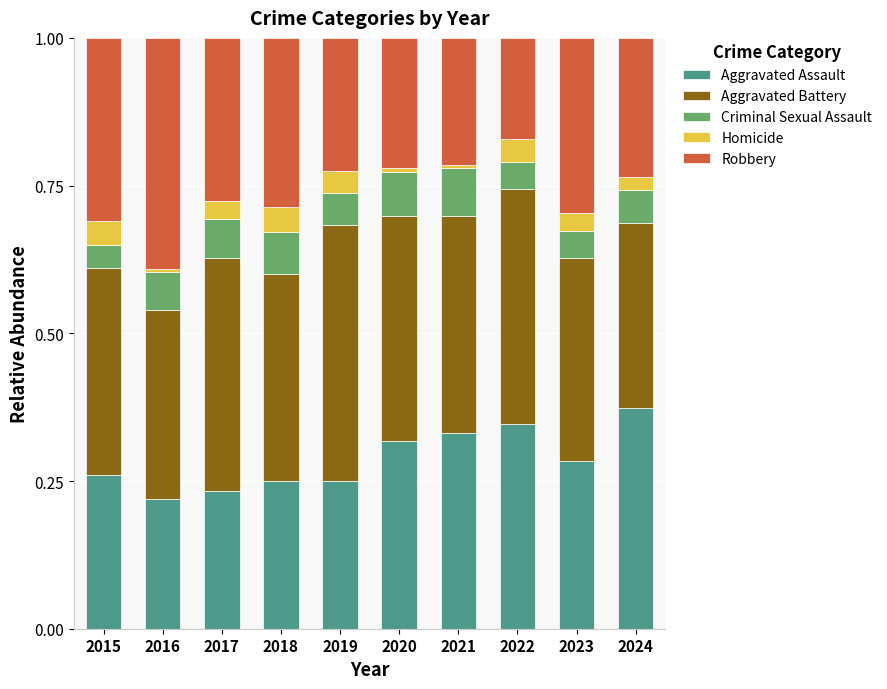

What is the sum of all Aggravated Assault values?

2.9